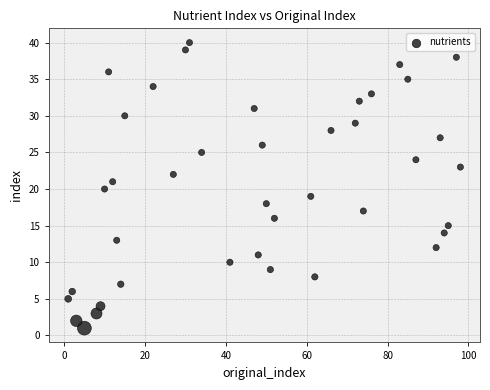

What is the range of Y values (max minus min)?

39